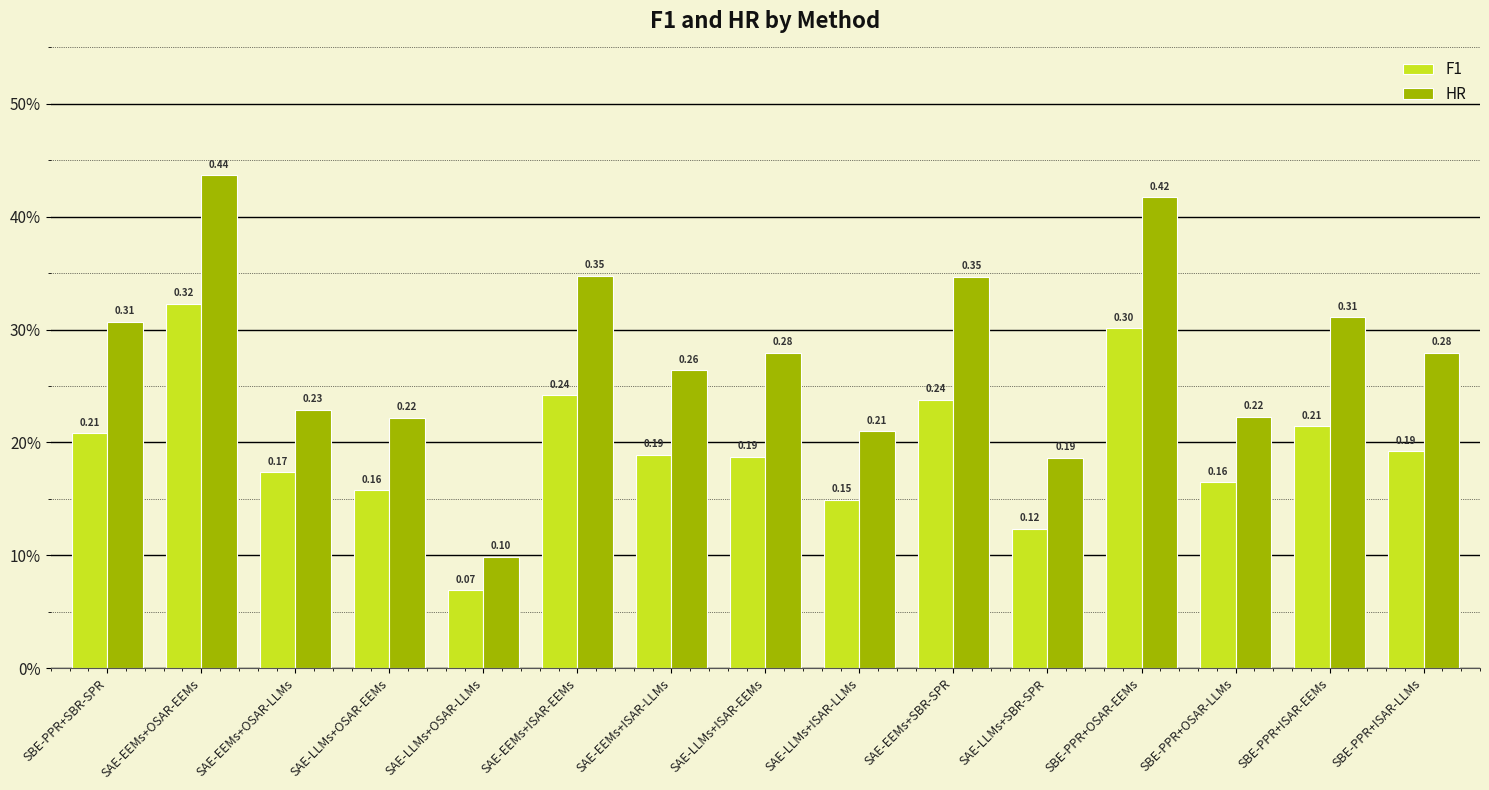

What is the label of the 5th bar from the left?

SAE-LLMs+OSAR-LLMs